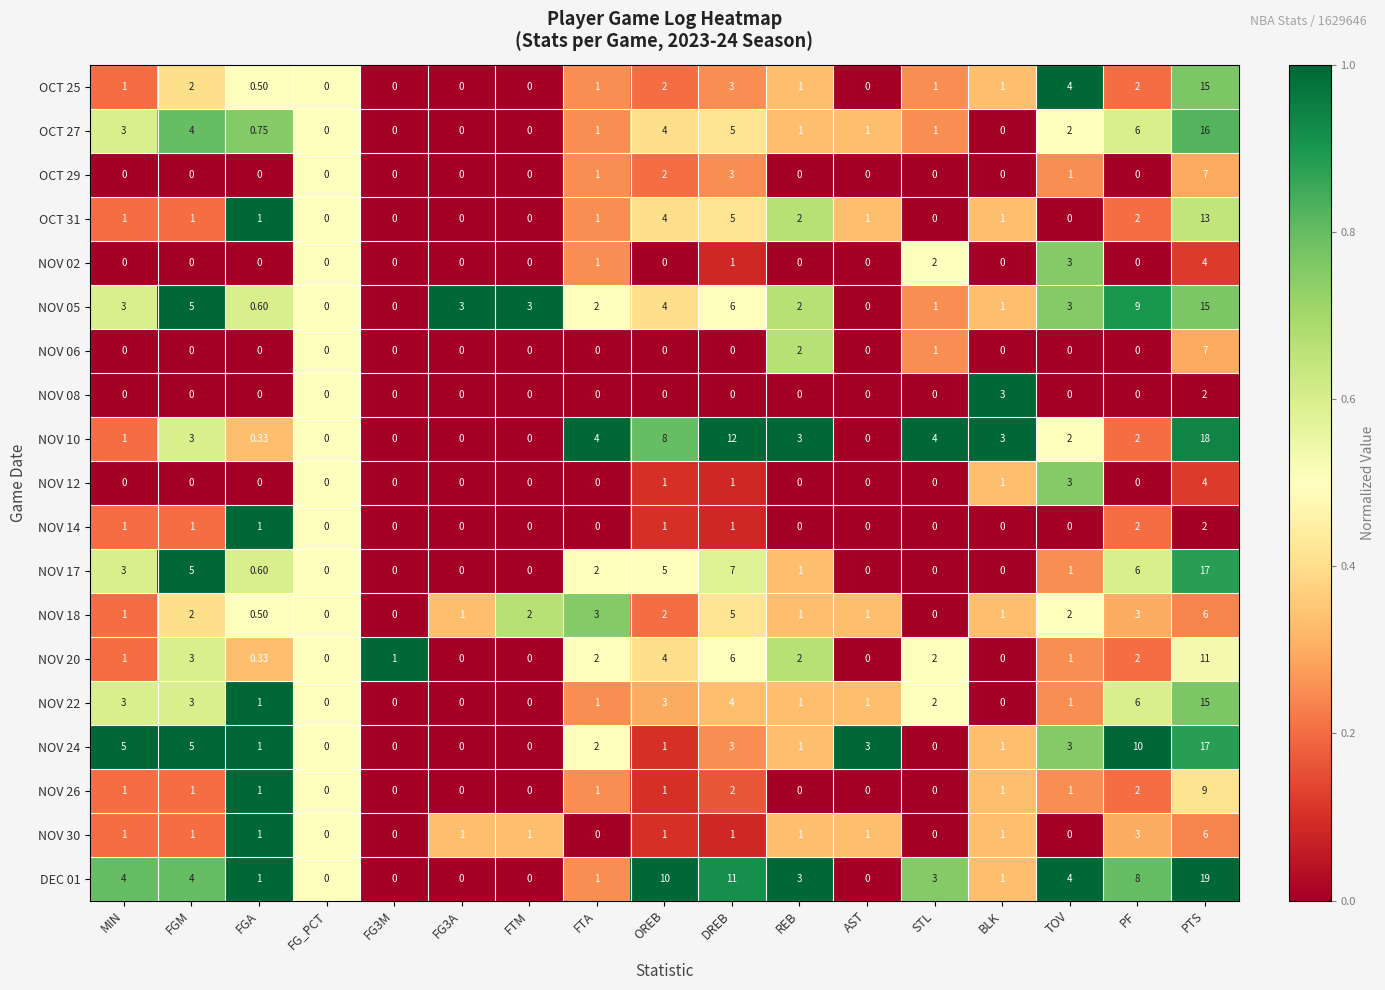

At which label does NOV 24 first exceed 1?

MIN